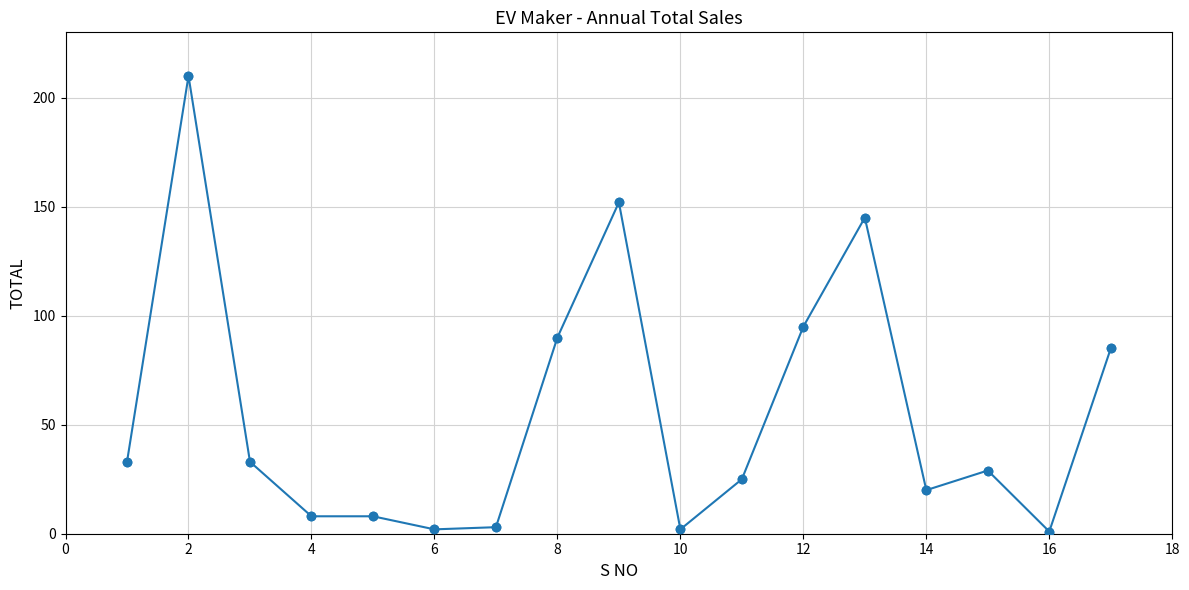

True or false: the data has more than 2 interior local peaks.

True